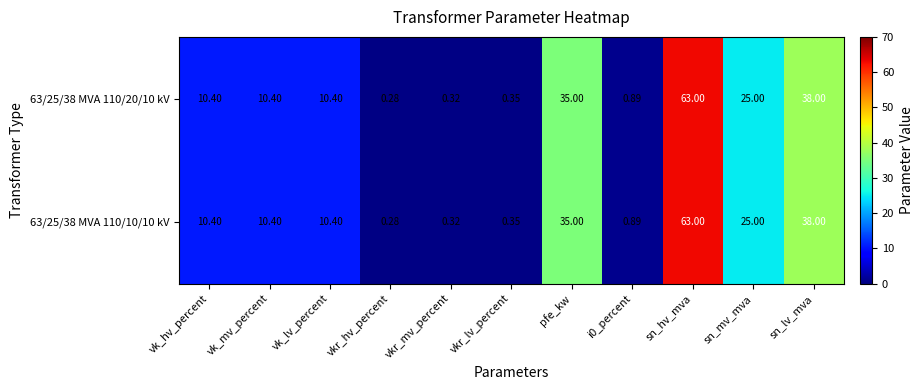

At which category is the sum across all series the highest?

sn_hv_mva